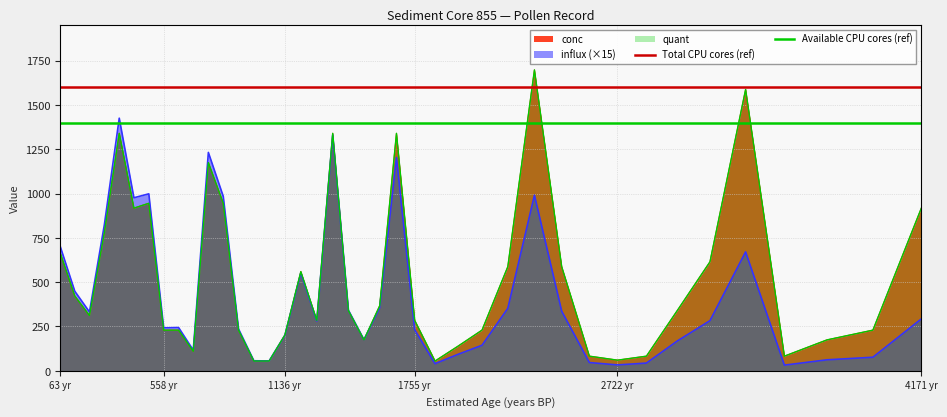

The value of Available CPU cores (ref) at 558 yr is 735. True or false?

False